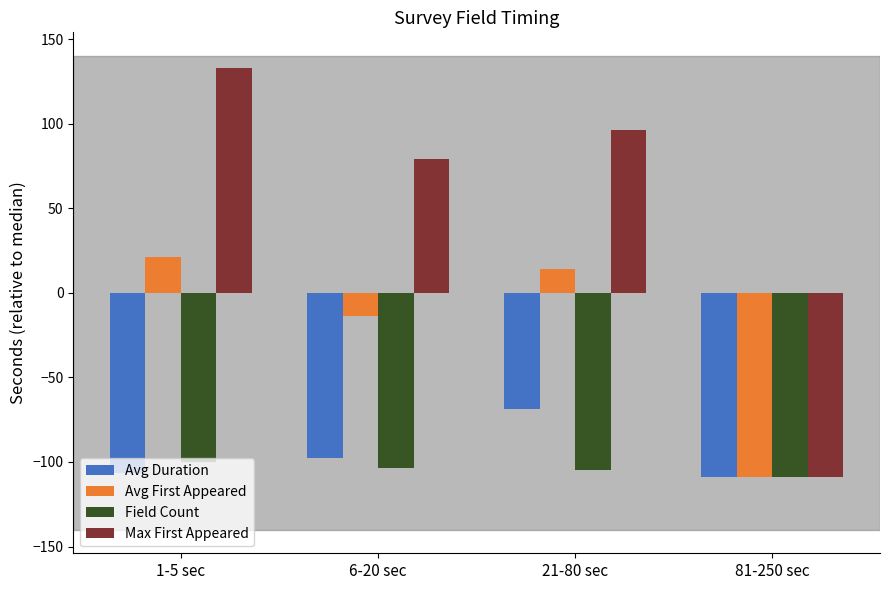

Which category has the highest value in the Field Count series?

1-5 sec